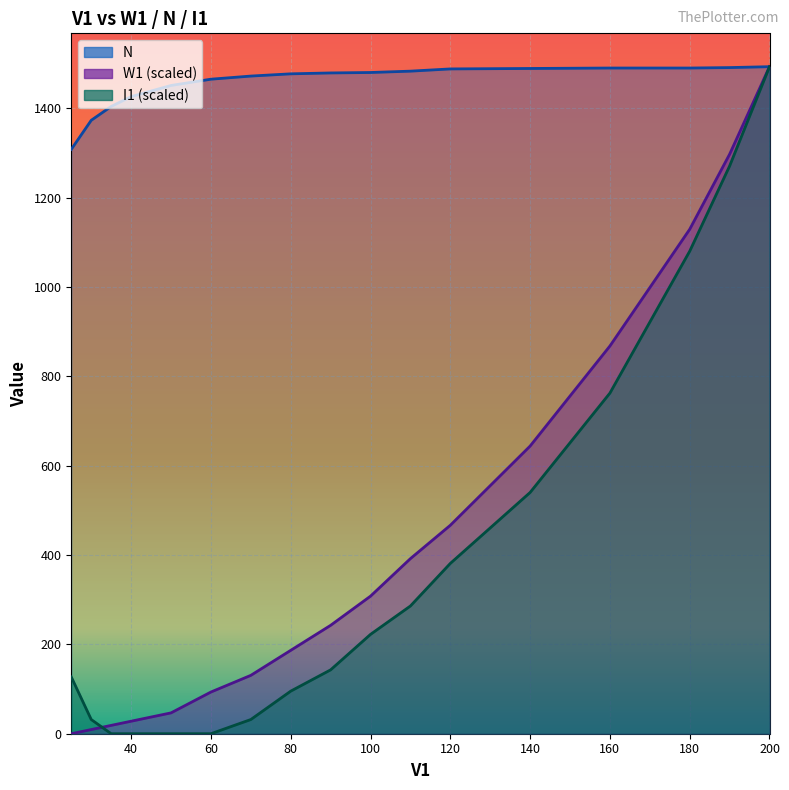

What is the average value of the I1 series?

380.3